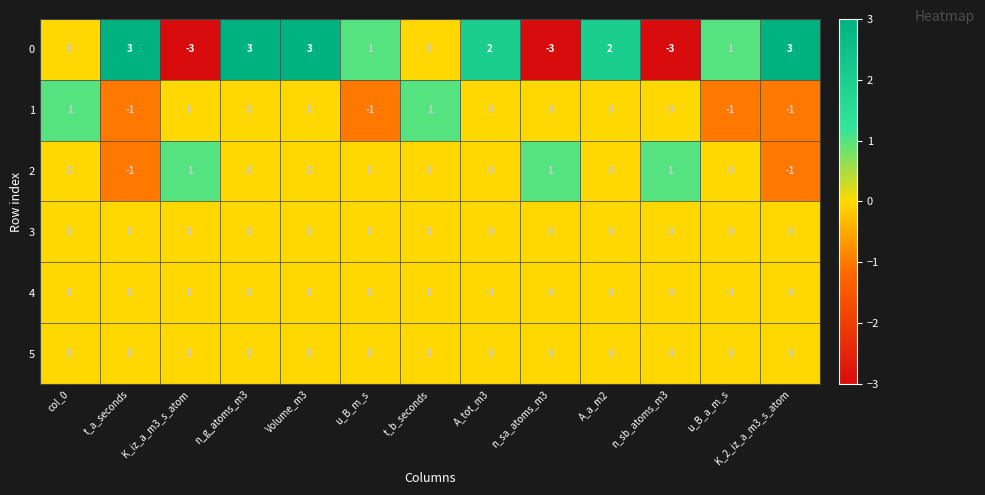

What is the difference between the maximum and minimum values in the 0 series?

6